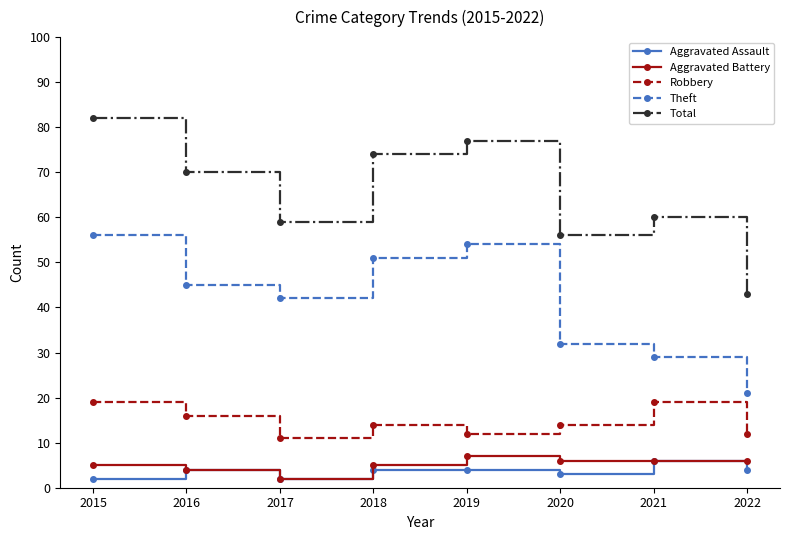

What is the minimum value for Total?

43